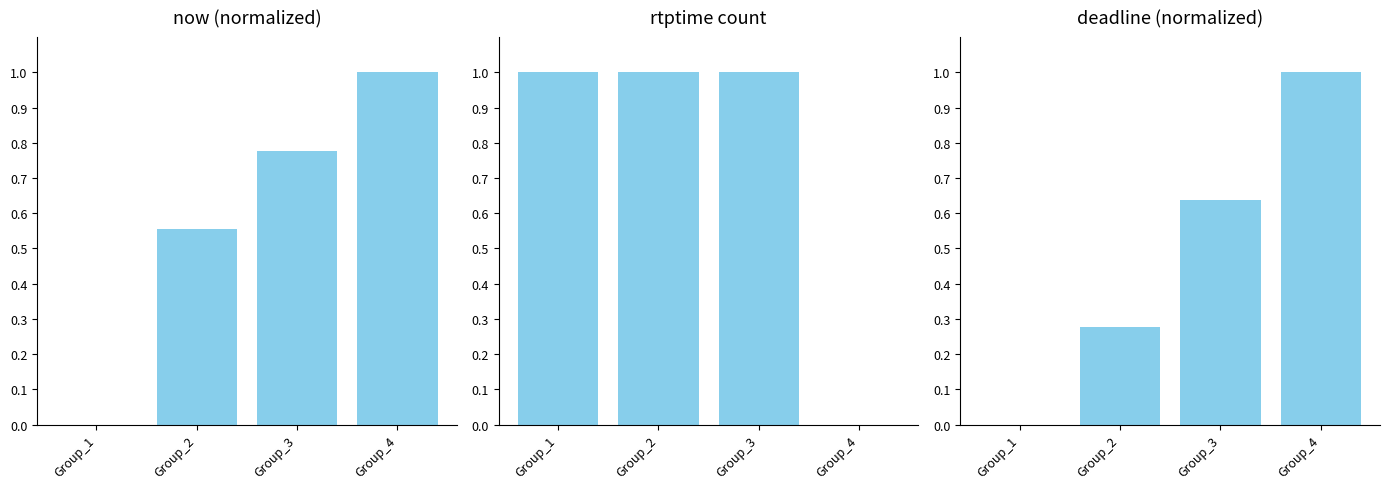

What is the value of the deadline (normalized) bar at the 3rd from the left?

0.6